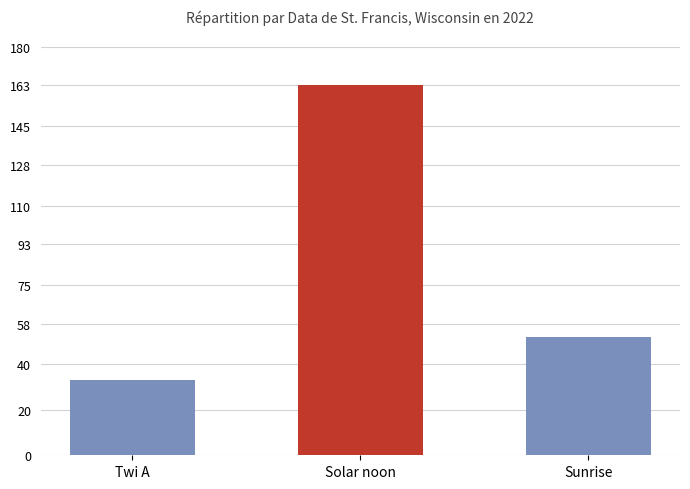

What position from the left is Twi A?

1